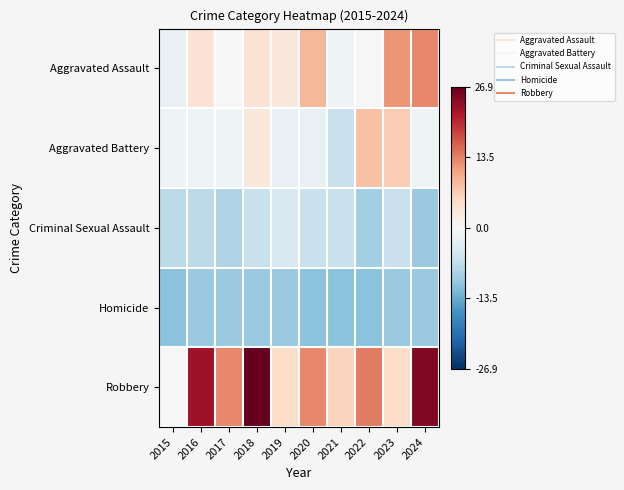

Reading left to right, extract all data points from this chart.

Aggravated Assault: 2015=-2.1	2016=3.9	2017=-0.1	2018=3.9	2019=2.9	2020=8.9	2021=-1.1	2022=-0.1	2023=11.9	2024=12.9
Aggravated Battery: 2015=-1.1	2016=-1.1	2017=-1.1	2018=2.9	2019=-2.1	2020=-2.1	2021=-6.1	2022=7.9	2023=6.9	2024=-1.1
Criminal Sexual Assault: 2015=-7.1	2016=-7.1	2017=-8.1	2018=-6.1	2019=-4.1	2020=-6.1	2021=-6.1	2022=-9.1	2023=-6.1	2024=-10.1
Homicide: 2015=-11.1	2016=-10.1	2017=-10.1	2018=-10.1	2019=-10.1	2020=-11.1	2021=-11.1	2022=-11.1	2023=-10.1	2024=-10.1
Robbery: 2015=-0.1	2016=22.9	2017=12.9	2018=26.9	2019=4.9	2020=12.9	2021=5.9	2022=13.9	2023=4.9	2024=24.9